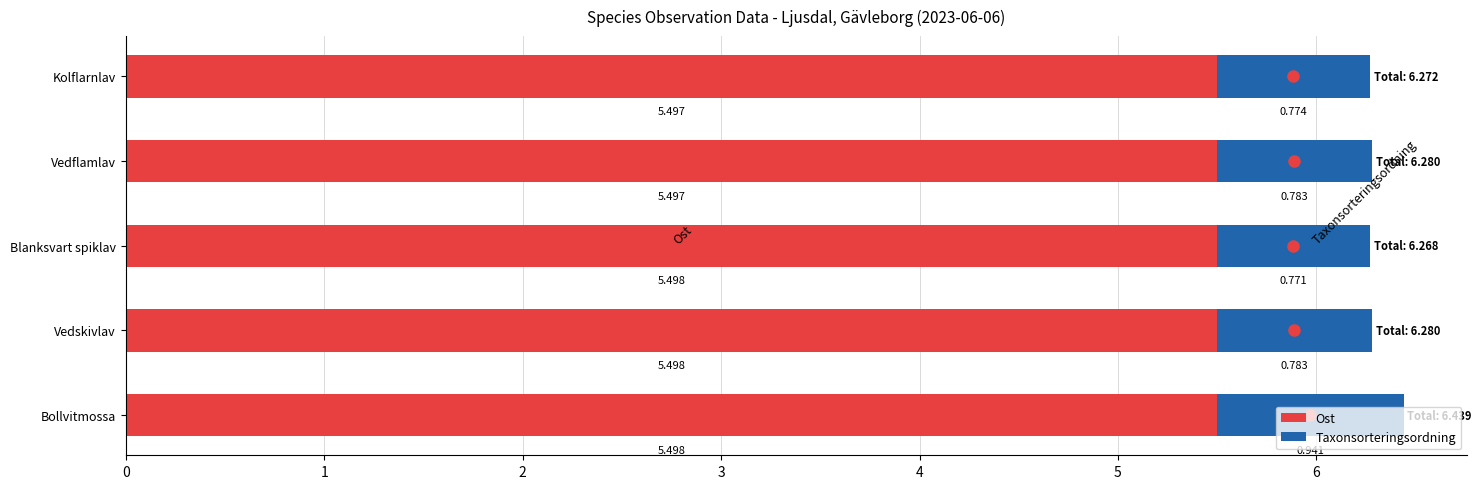

At which category is the sum across all series the highest?

Bollvitmossa